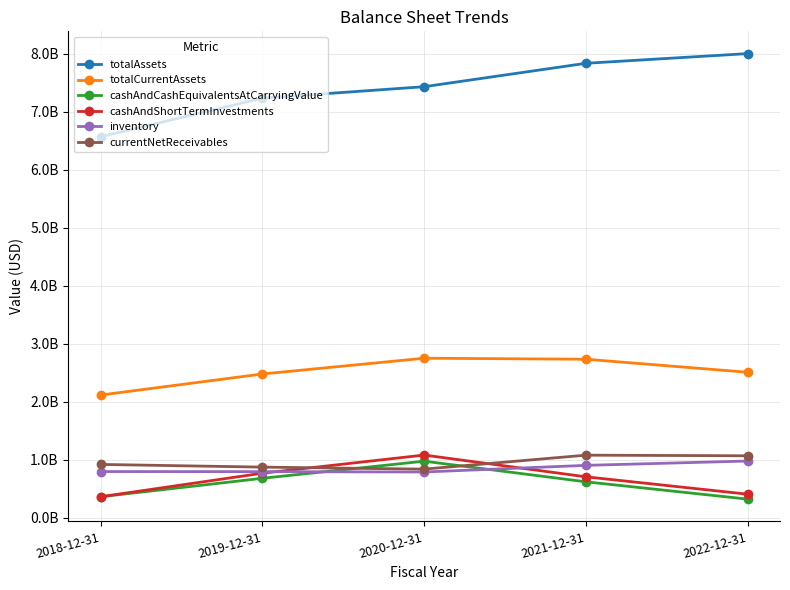

Which category has the highest value across all series?

2022-12-31